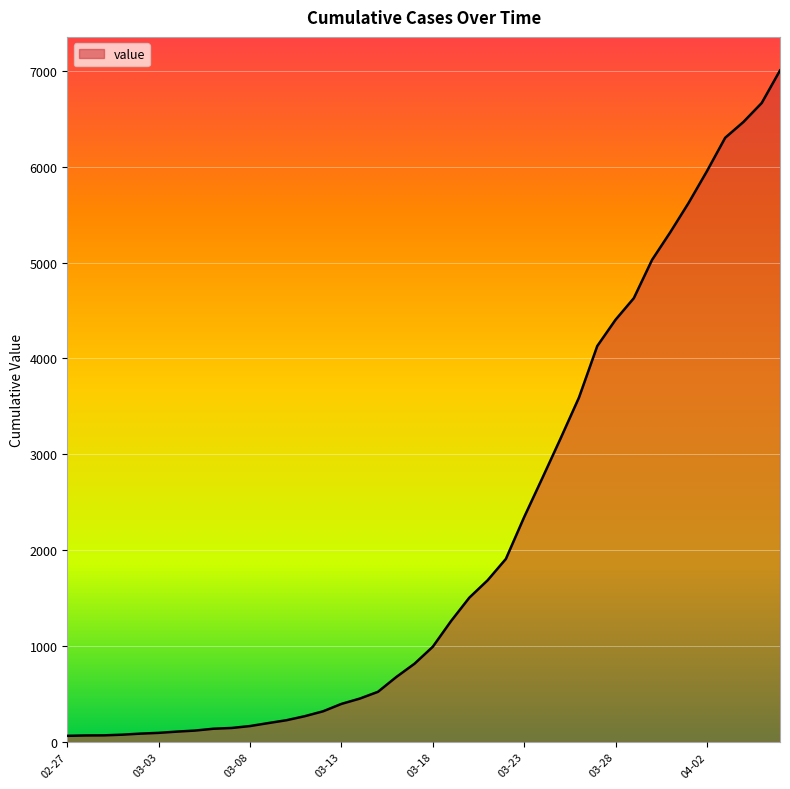

What is the difference between the maximum and minimum values?

6939